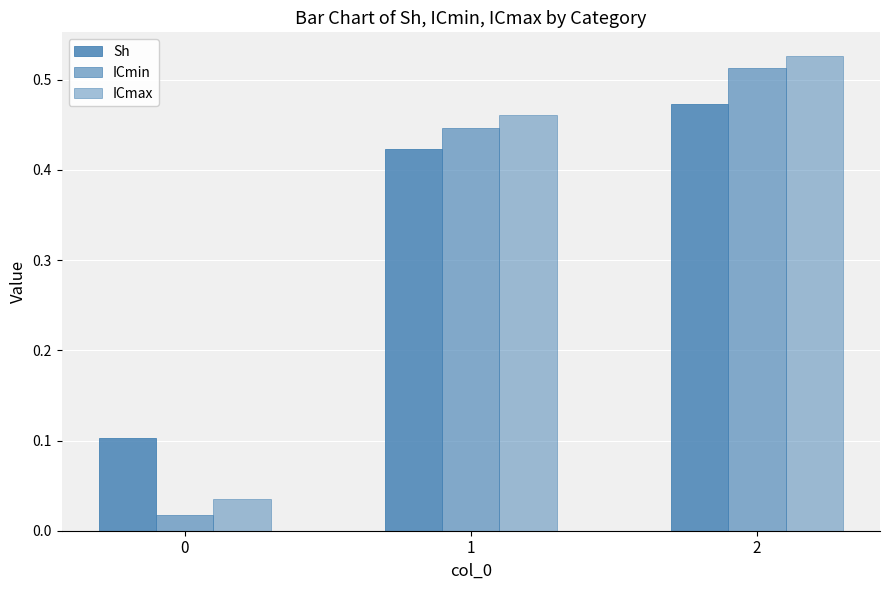

How many bars are there in each group?

3